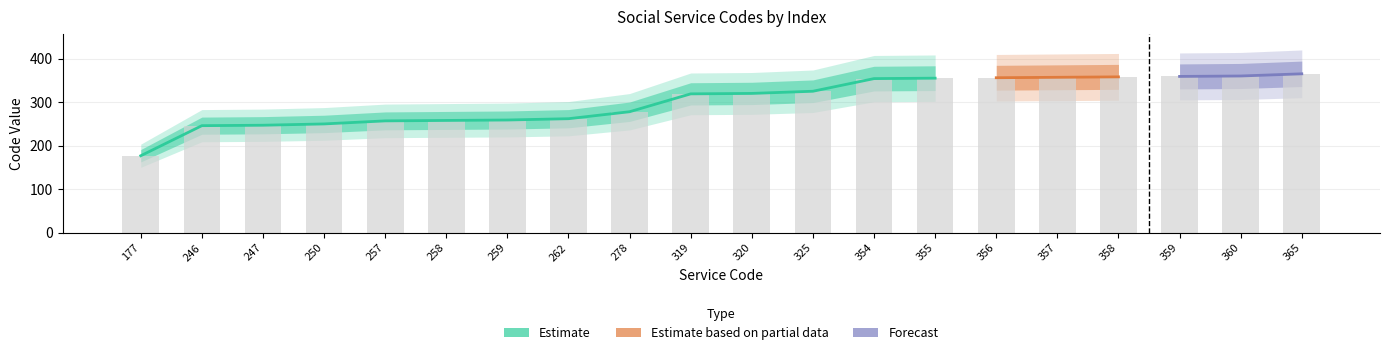

Reading right to left, list all the values displayed in this chart.

365=365	360=360	359=359	358=358	357=357	356=356	355=355	354=354	325=325	320=320	319=319	278=278	262=262	259=259	258=258	257=257	250=250	247=247	246=246	177=177